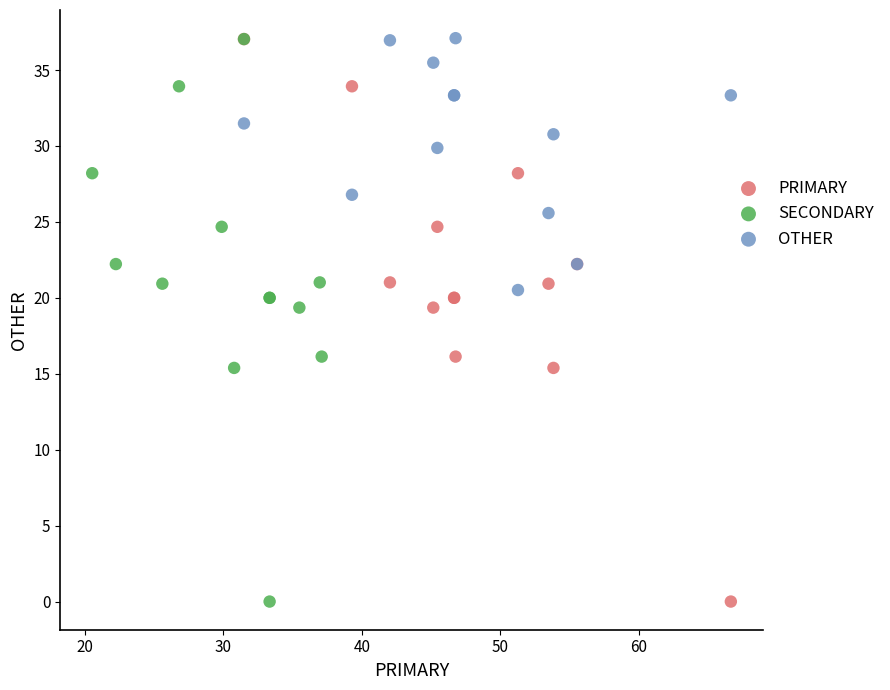

What are all the series names shown in the legend?

PRIMARY, SECONDARY, OTHER